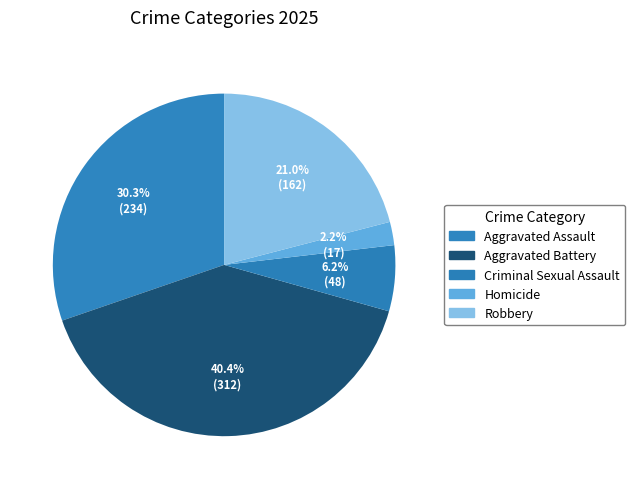

How many segments does this pie chart have?

5